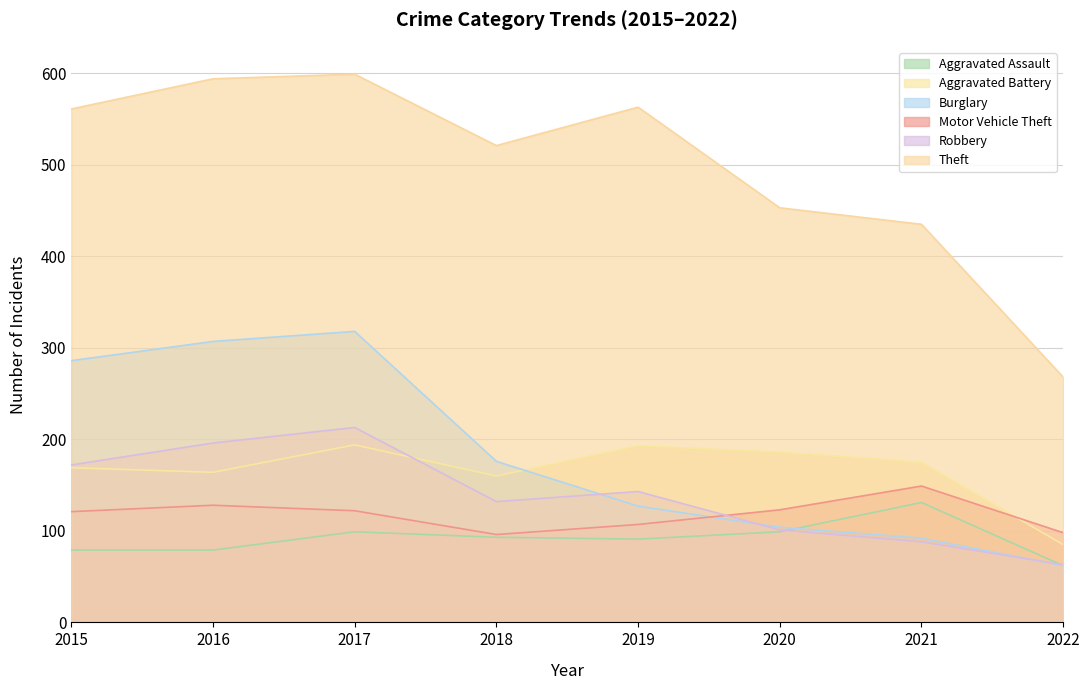

The value of Aggravated Assault at 2019 is 152. True or false?

False